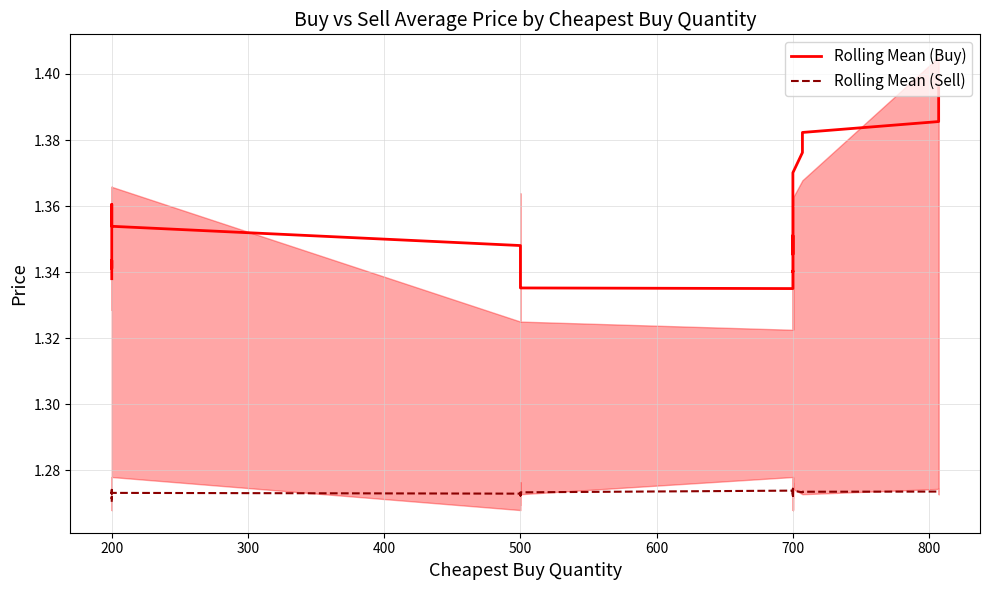

How many Rolling Mean (Sell) values are between 1 and 2?

40